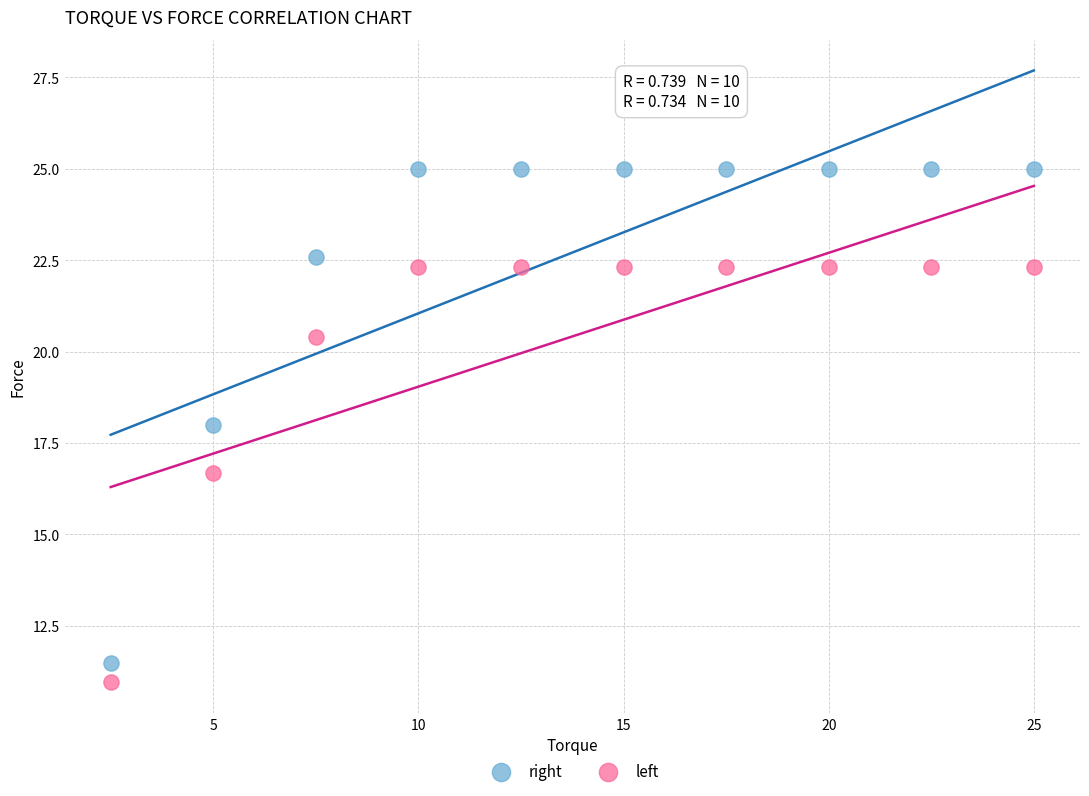

Across all series, what Y value is closest to 17?

16.7